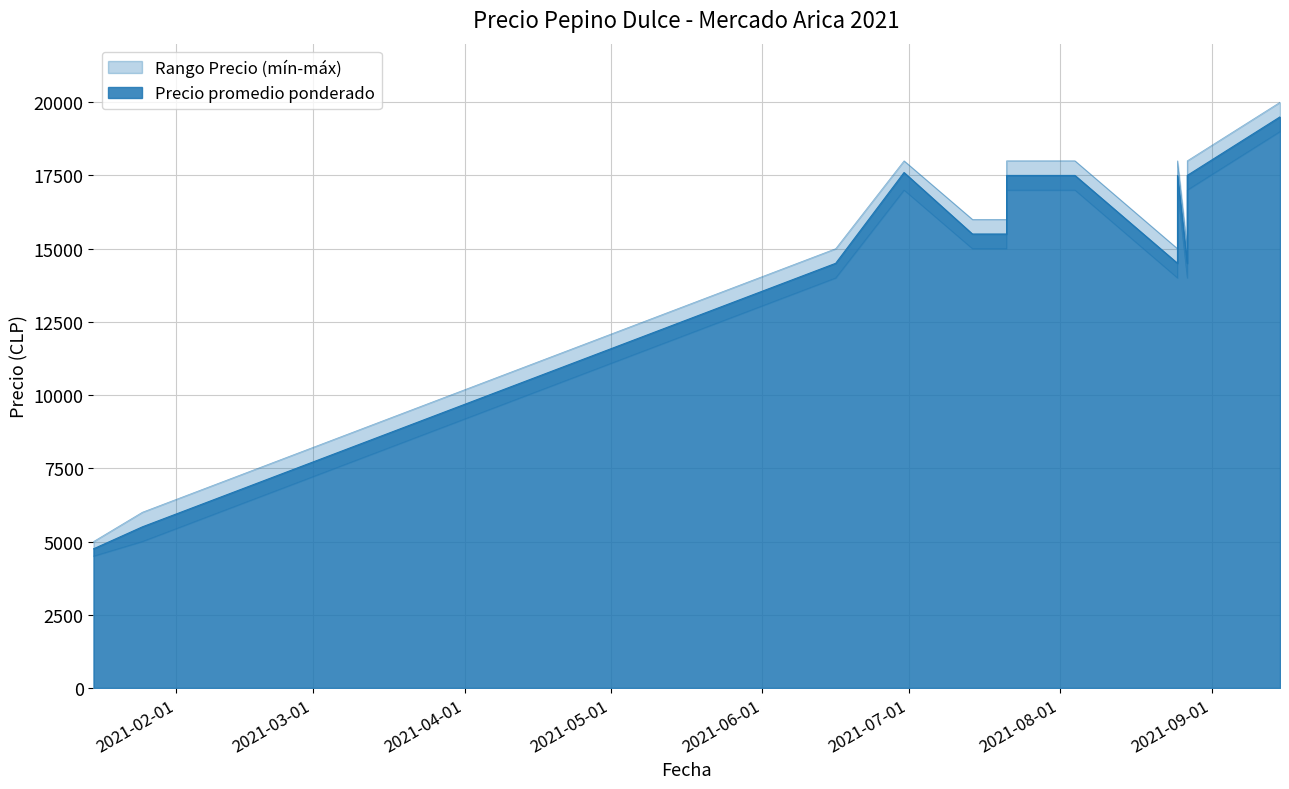

What is the value of the Precio promedio ponderado point at the 4th from the left?

17600